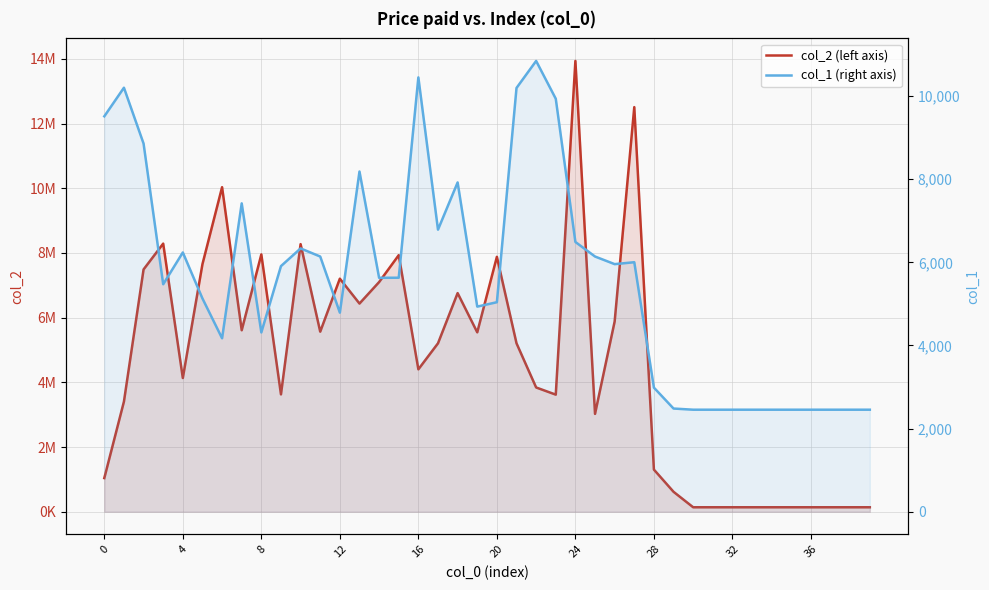

Which series has the largest range (max minus min)?

col_2 (left axis)